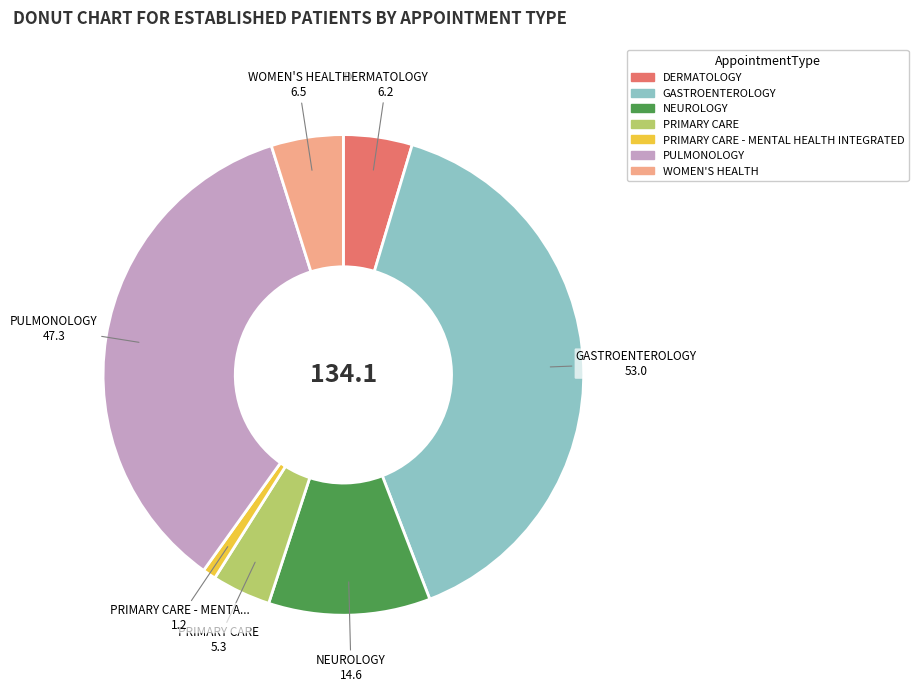

Is there any slice that represents more than half of the pie?

No